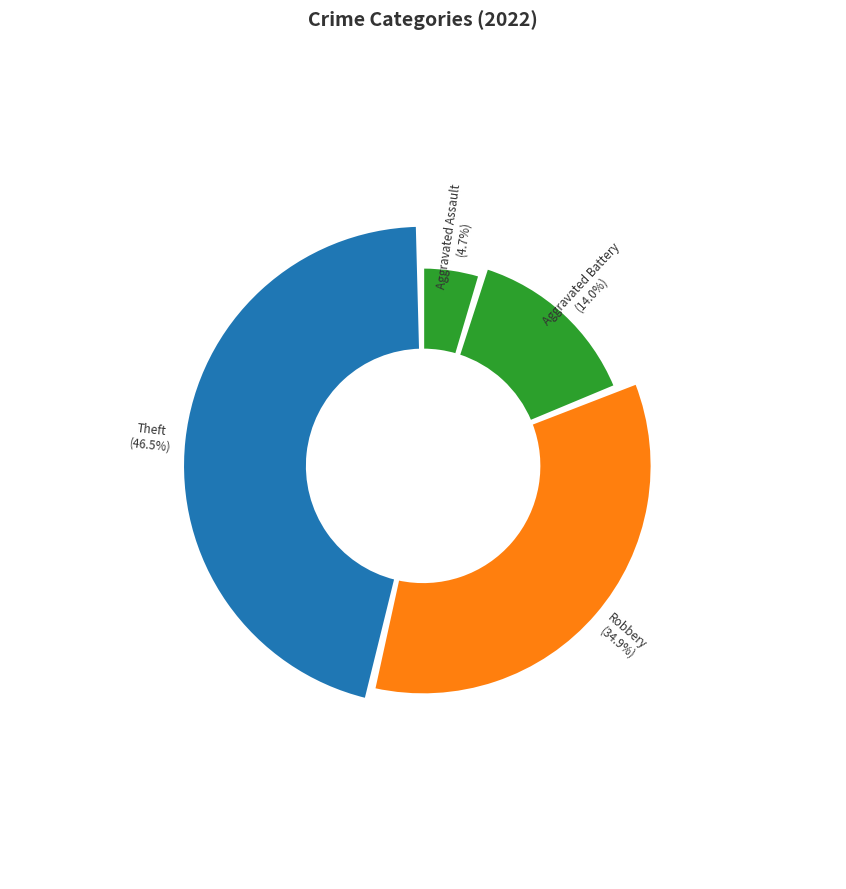

To the nearest percent, what is the combined percentage of Arson and Aggravated Assault?

5%